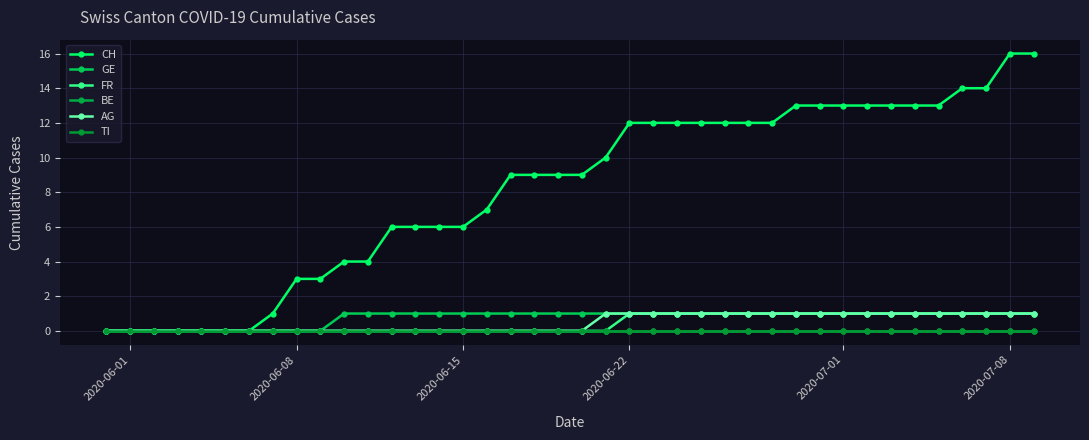

What is the maximum value for FR?

1